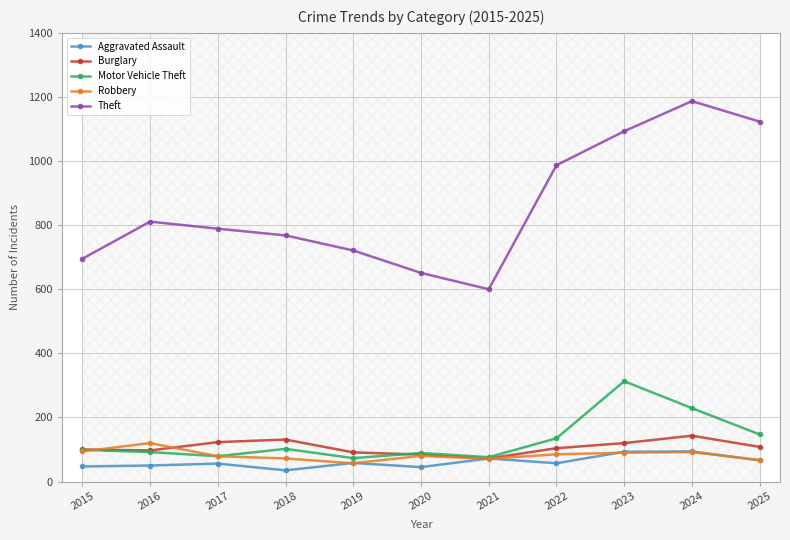

What are all the series names shown in the legend?

Aggravated Assault, Burglary, Motor Vehicle Theft, Robbery, Theft